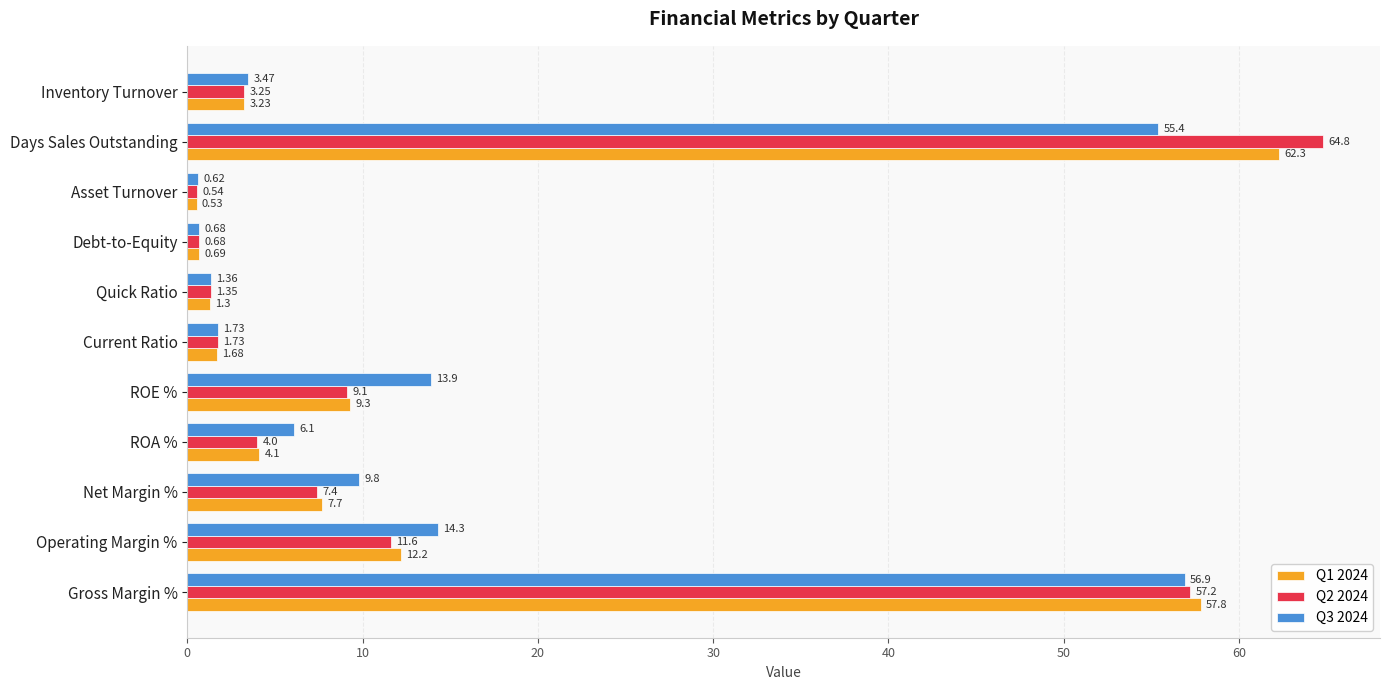

Which series has the largest total across all categories?

Q3 2024